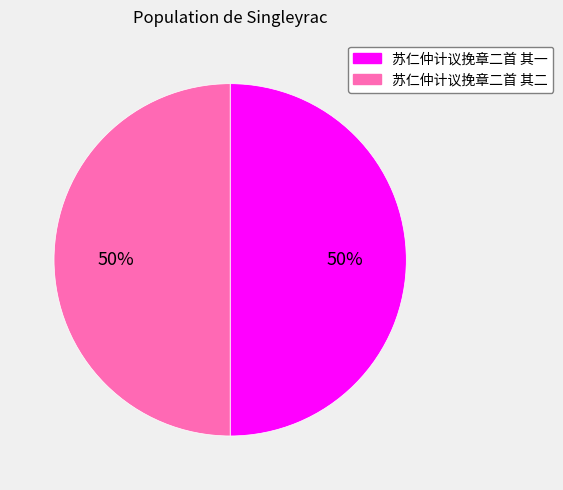

Do 苏仁仲计议挽章二首 其二 and 苏仁仲计议挽章二首 其一 together represent more than half of the pie?

Yes